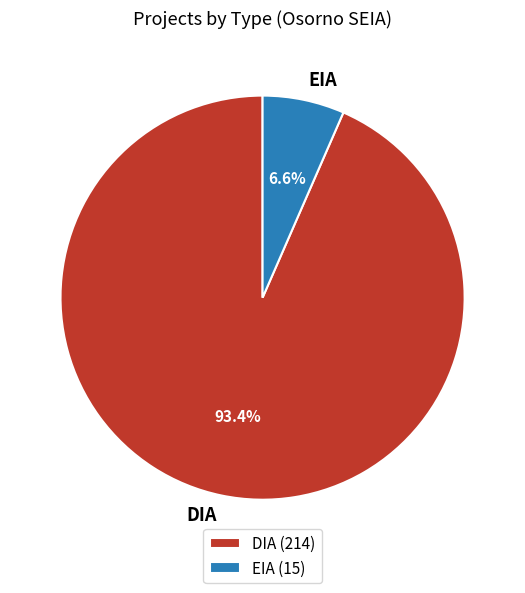

Which slice represents more than half of the pie?

DIA